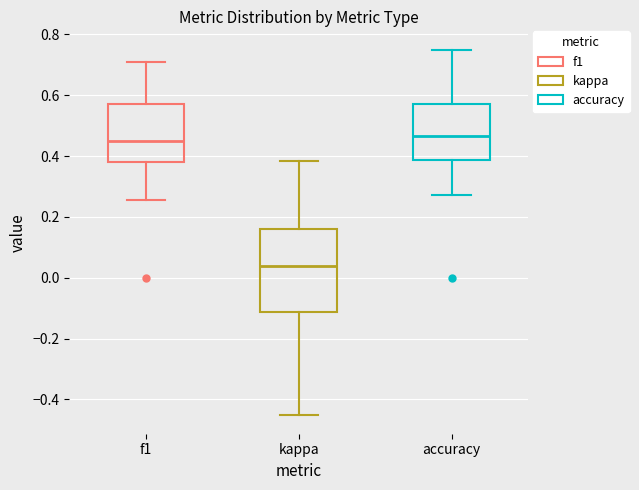

Which box's median line is the lowest?

kappa